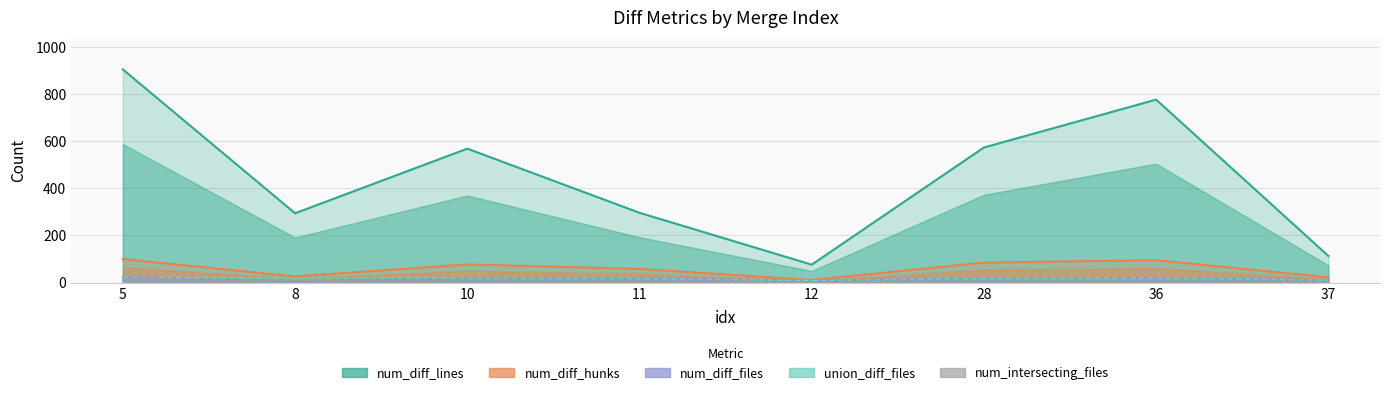

Is it true that num_diff_lines equals 458 at 5?

False